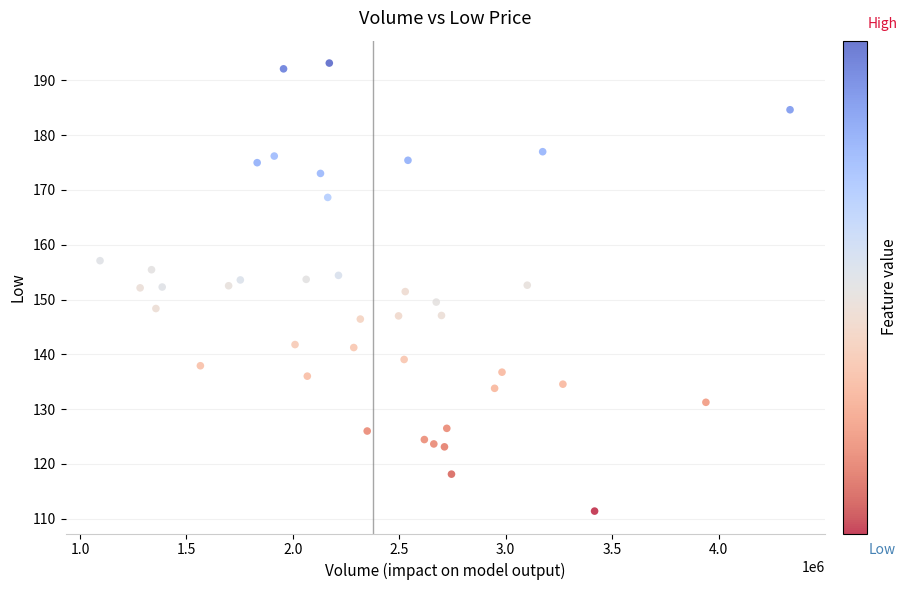

What is the range of Y values (max minus min)?

81.8